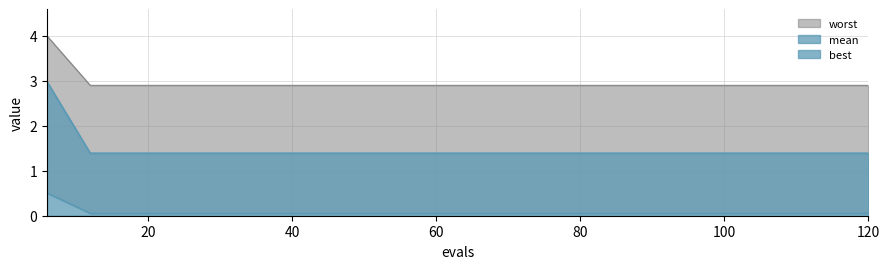

Which label corresponds to the smallest value in the chart?

12